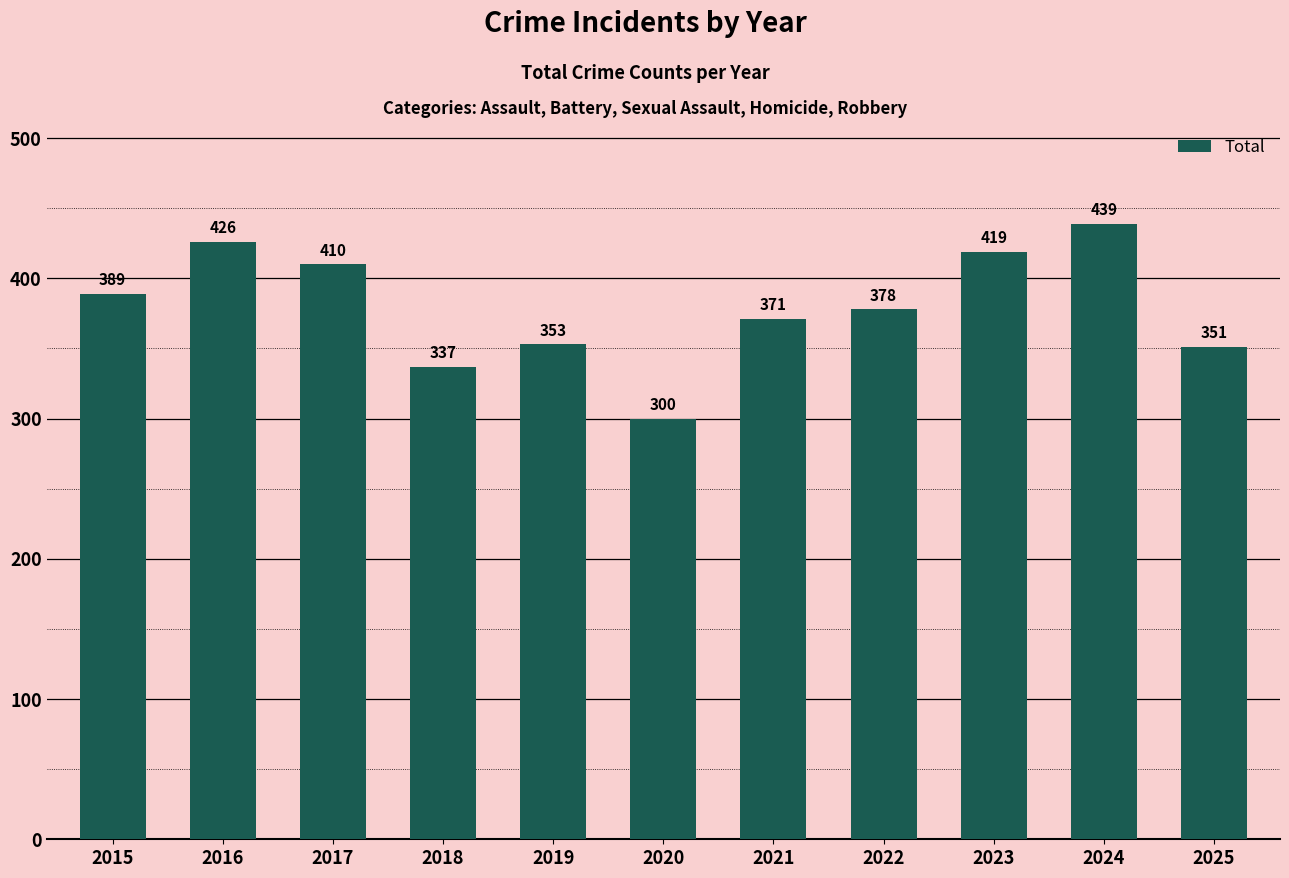

List the labels in order of value, smallest first.

2020, 2018, 2025, 2019, 2021, 2022, 2015, 2017, 2023, 2016, 2024